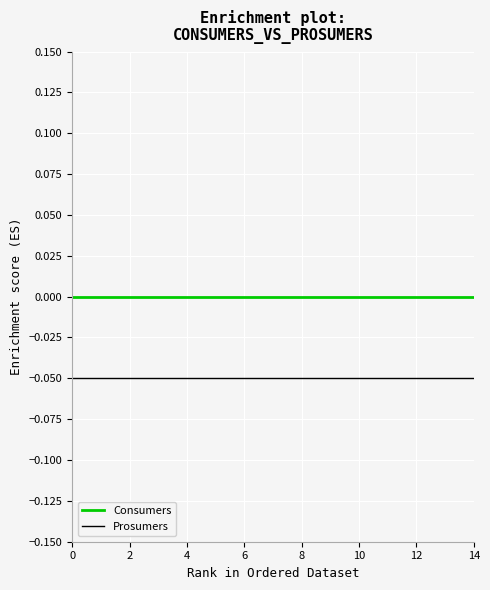

True or false: Consumers and Prosumers intersect in this chart.

False